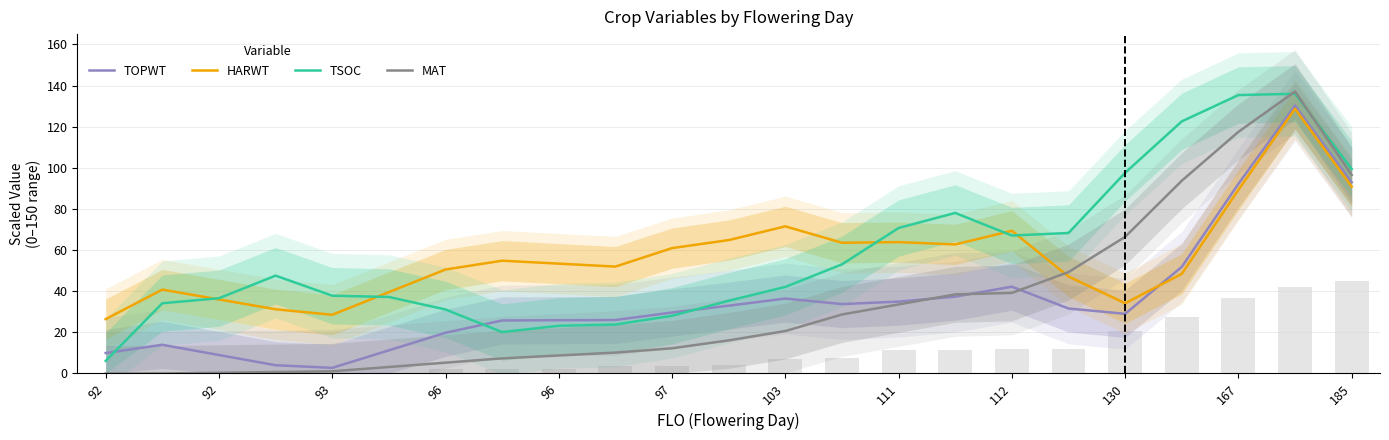

Between 130 and 92, which is larger?

130